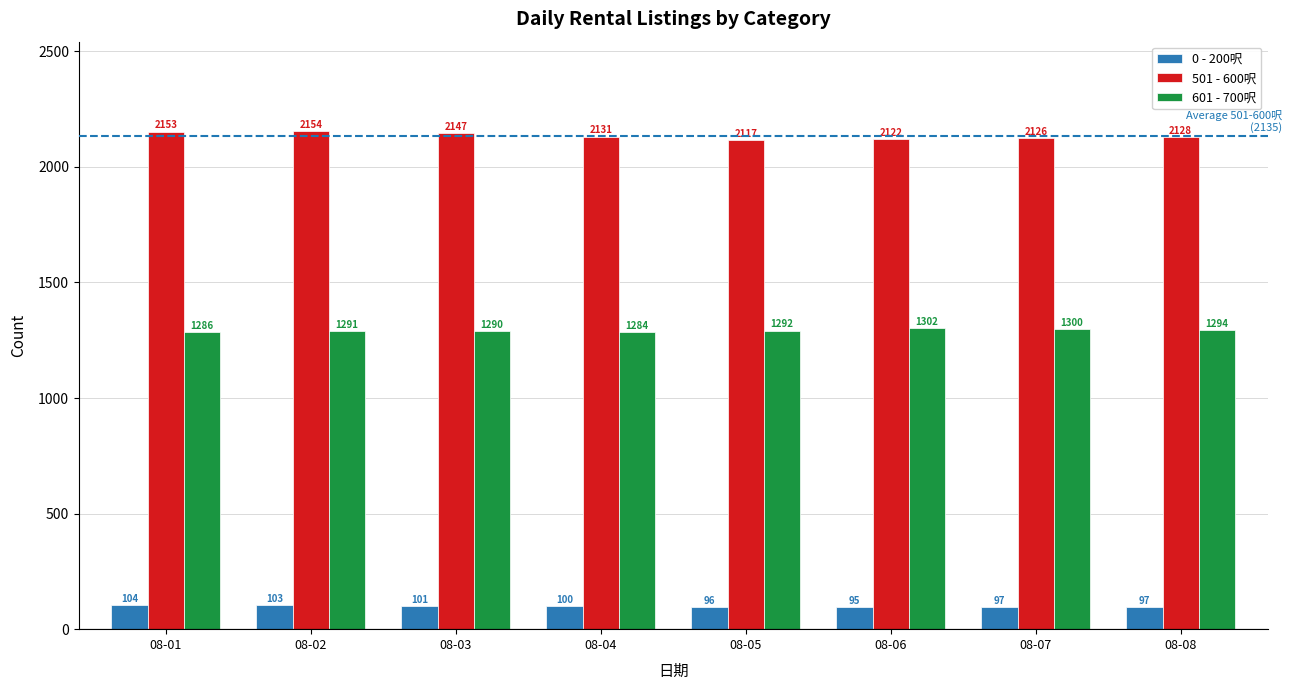

Reading right to left, extract all data points from this chart.

0 - 200呎: 97	97	95	96	100	101	103	104
501 - 600呎: 2128	2126	2122	2117	2131	2147	2154	2153
601 - 700呎: 1294	1300	1302	1292	1284	1290	1291	1286